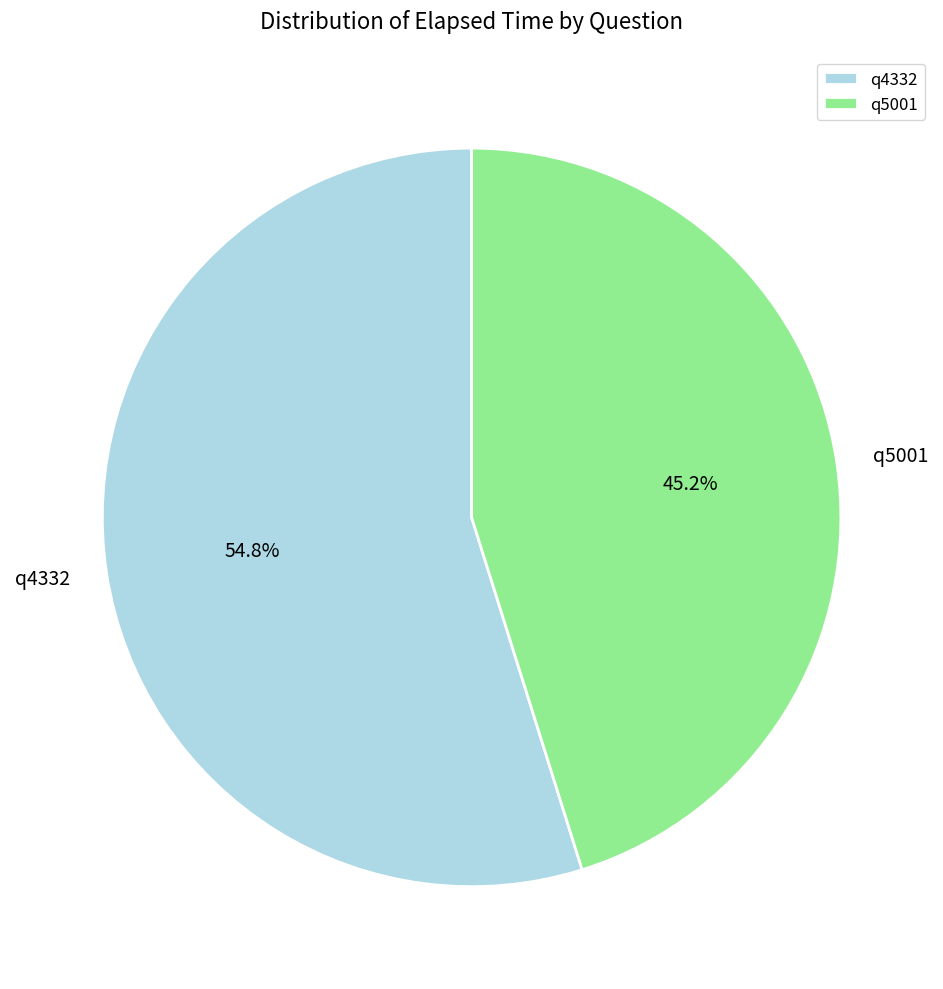

Between q4332 and q5001, which is larger?

q4332